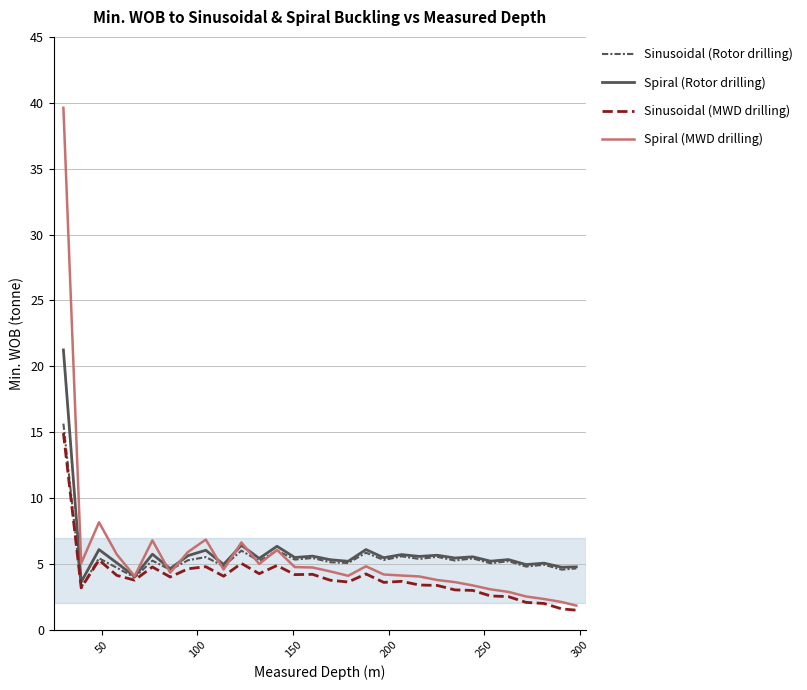

What is the smallest value displayed?

1.5